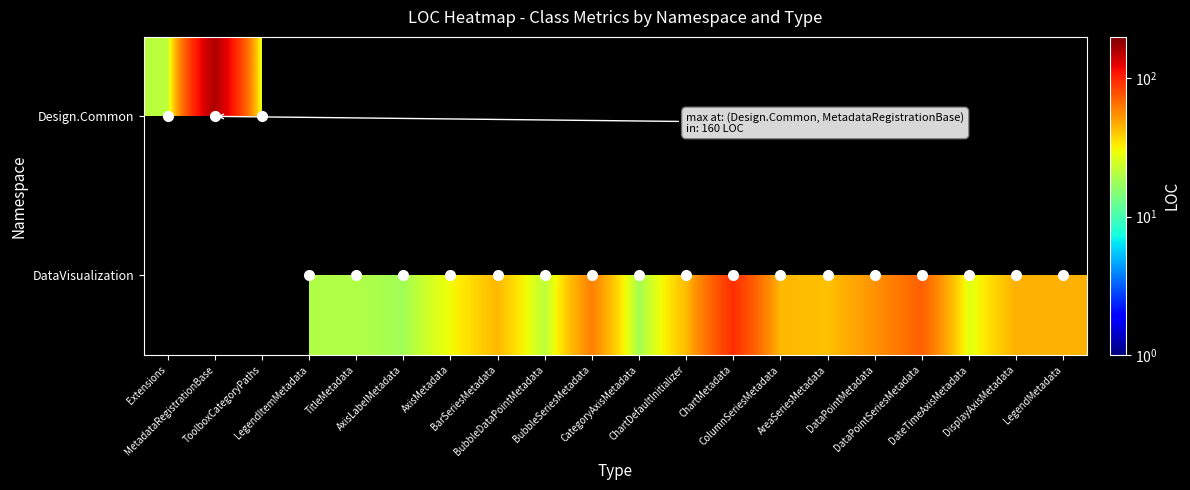

Where does the DataVisualization series first go above 42?

BarSeriesMetadata